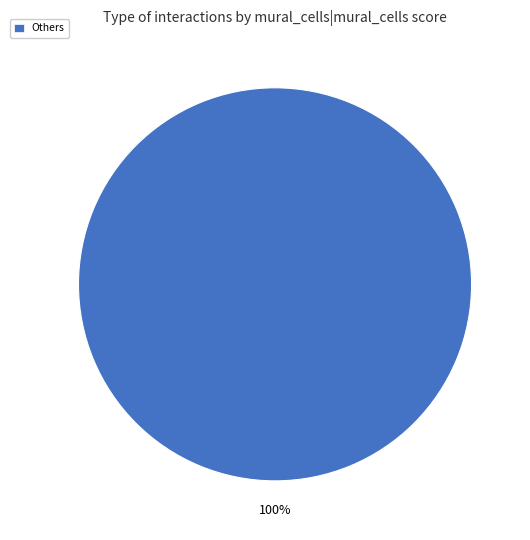

Rank the categories by value from highest to lowest.

Others